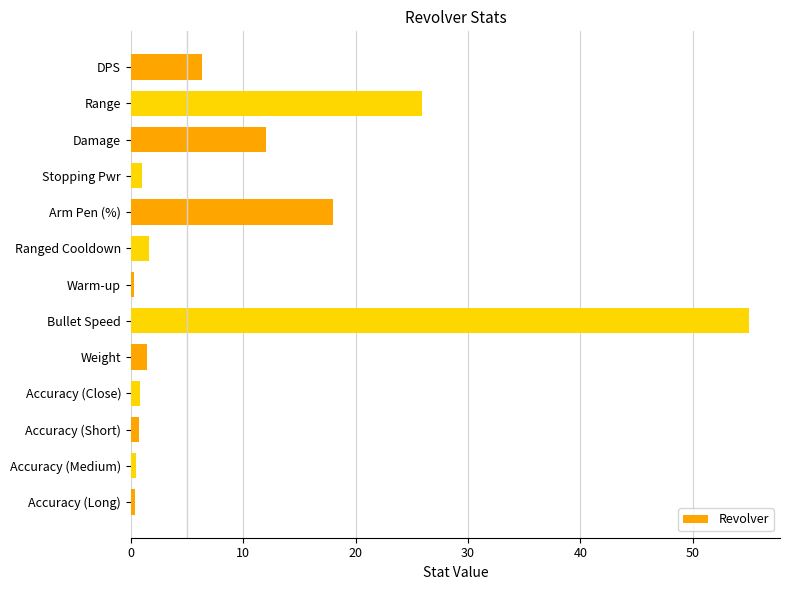

Which label corresponds to the largest value in the chart?

Bullet Speed